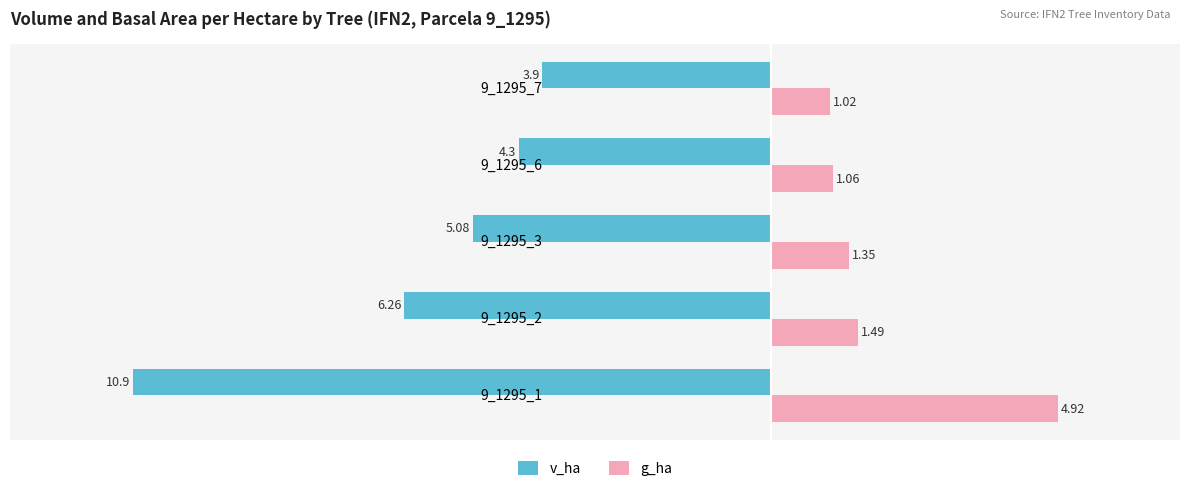

At how many categories does at least one series exceed -5?

5